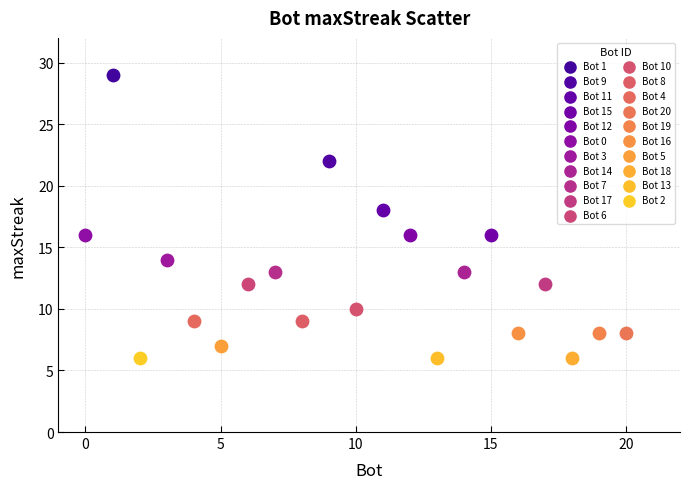

What are all the series names shown in the legend?

Bot 1, Bot 9, Bot 11, Bot 15, Bot 12, Bot 0, Bot 3, Bot 14, Bot 7, Bot 17, Bot 6, Bot 10, Bot 8, Bot 4, Bot 20, Bot 19, Bot 16, Bot 5, Bot 18, Bot 13, Bot 2